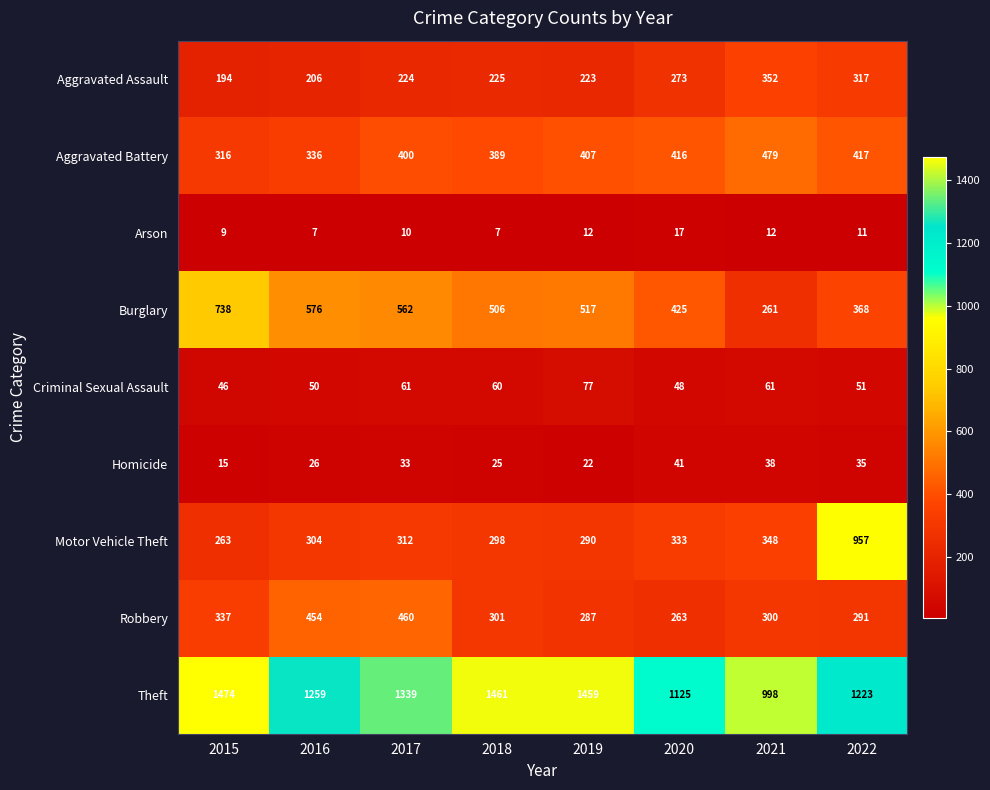

At which label is Robbery closest to 361?

2015